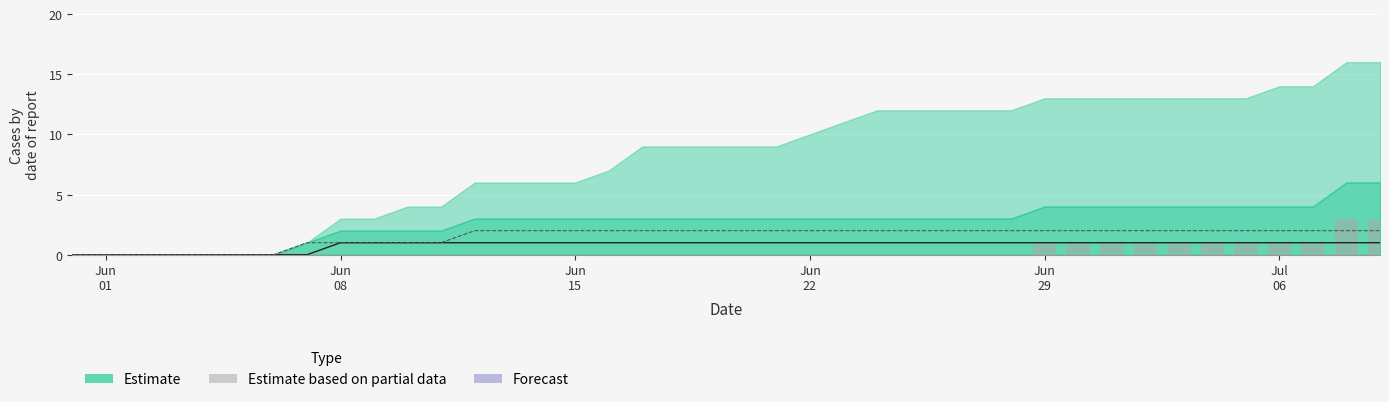

How many bars are there in each group?

3